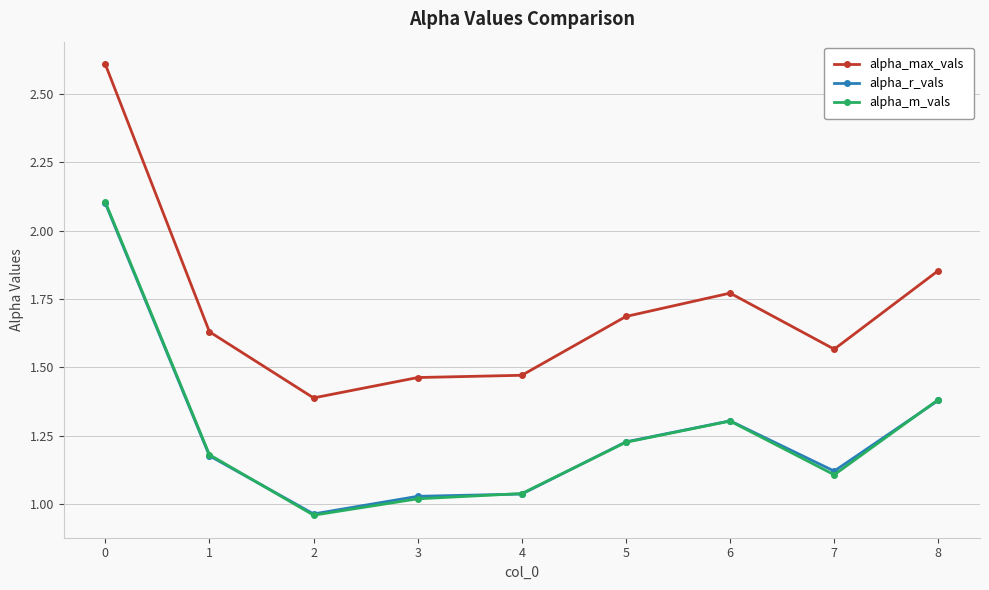

How many alpha_max_vals values are between 1 and 2?

8